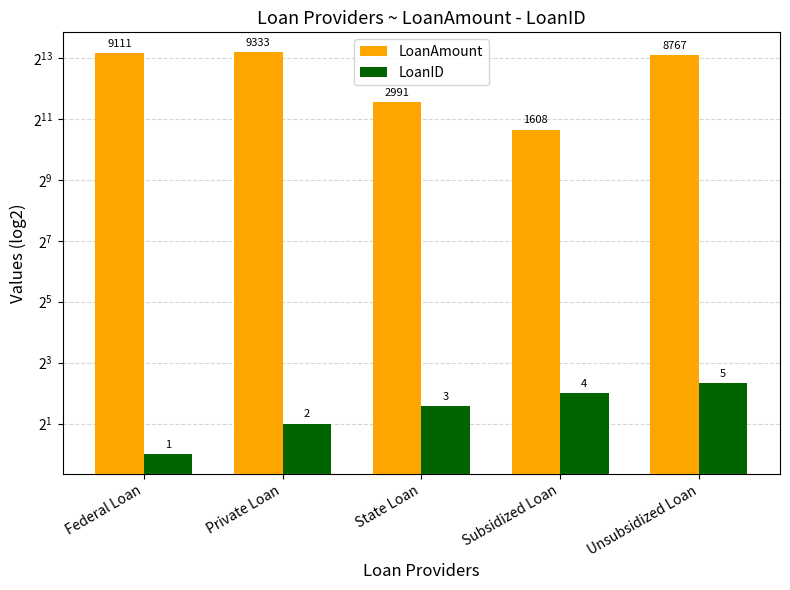

Between Private Loan and State Loan, which series saw the biggest shift?

LoanAmount